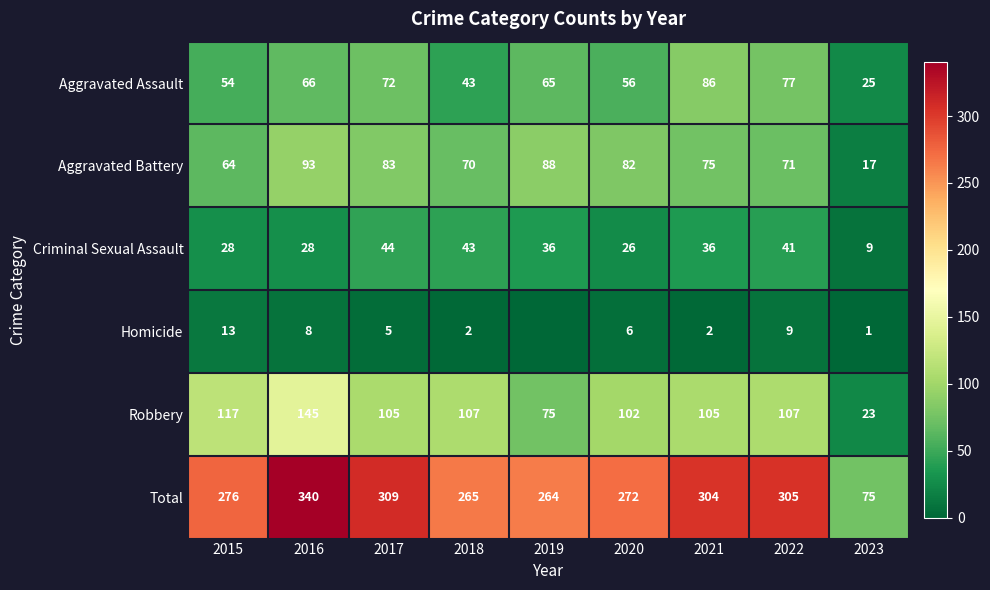

What is the difference between the second highest and second lowest values in the Robbery series?

42